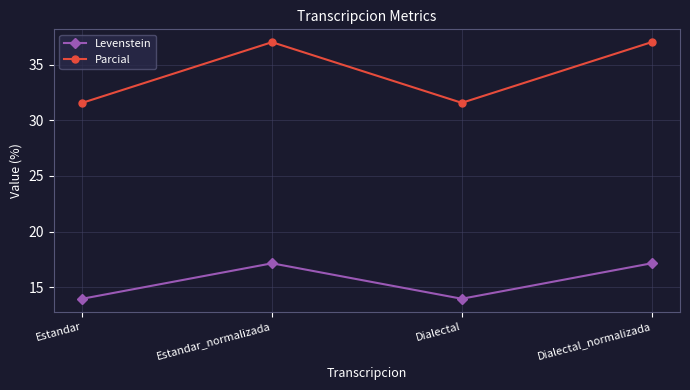

True or false: Levenstein has a value of 14.0 at Dialectal.

True